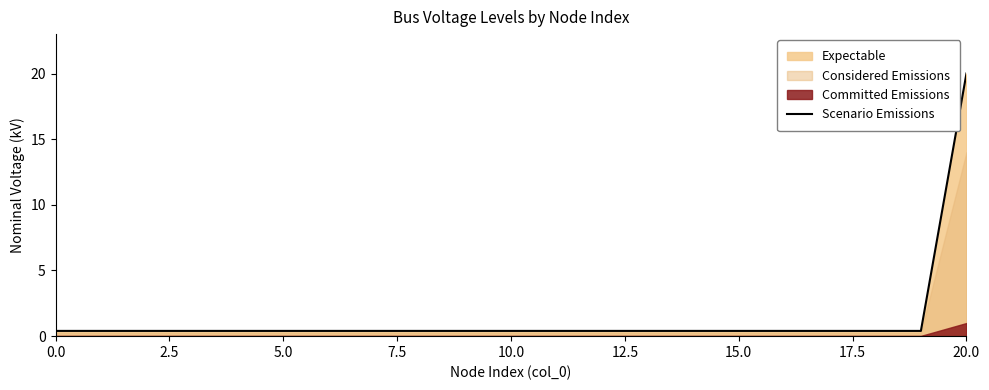

The value of Scenario Emissions at 20.0 is 5.7. True or false?

False